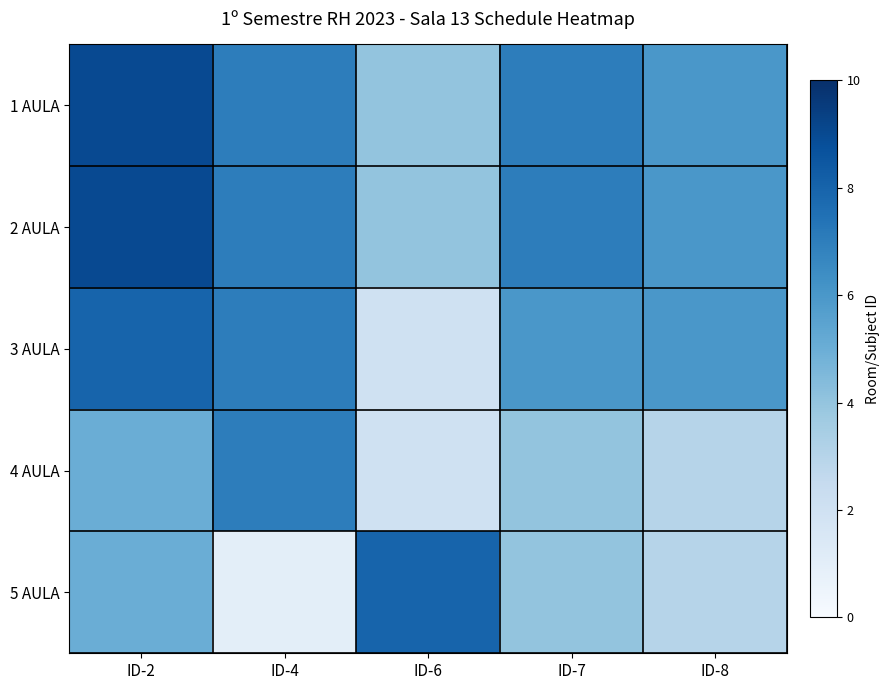

At which category is the sum across all series the highest?

ID-2